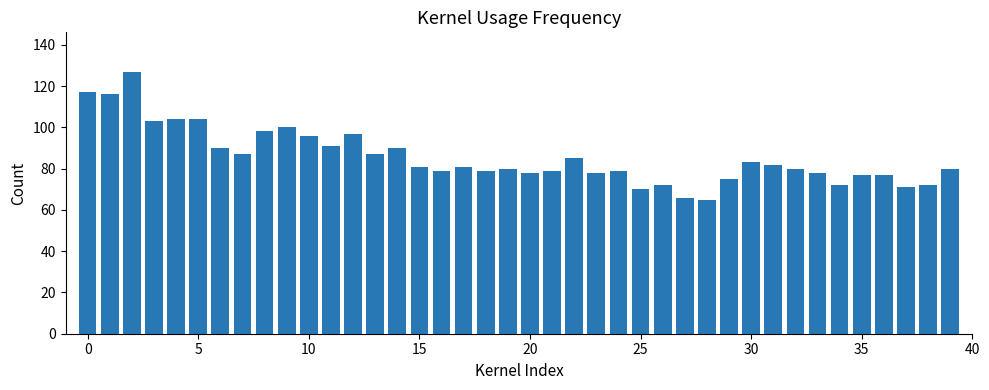

What is the minimum value shown in the chart?

65